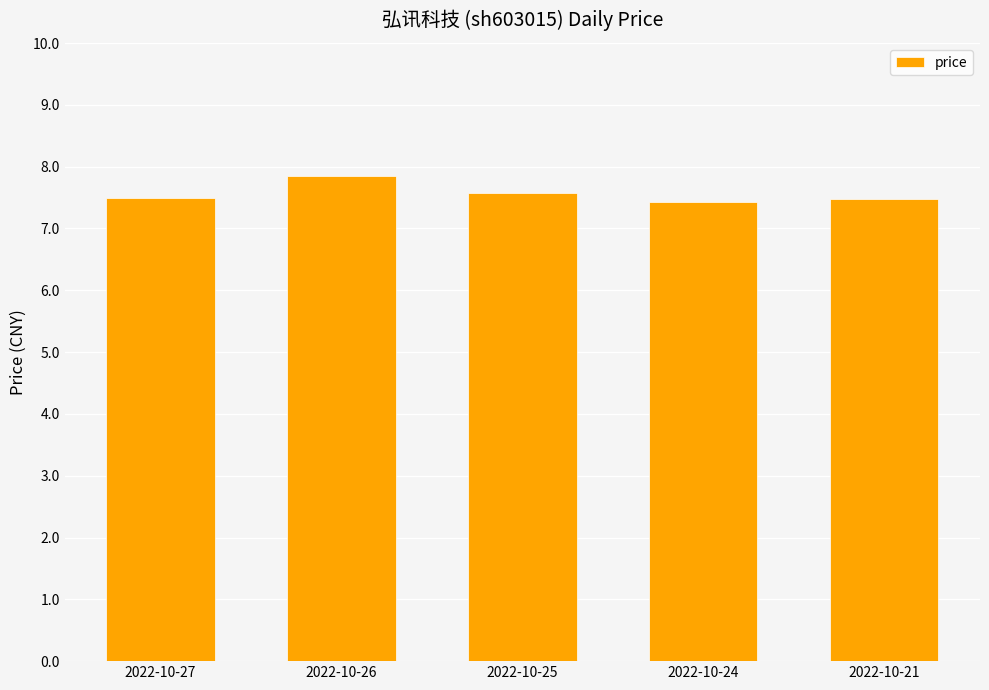

Is it true that the value at 2022-10-24 is 10.5?

False